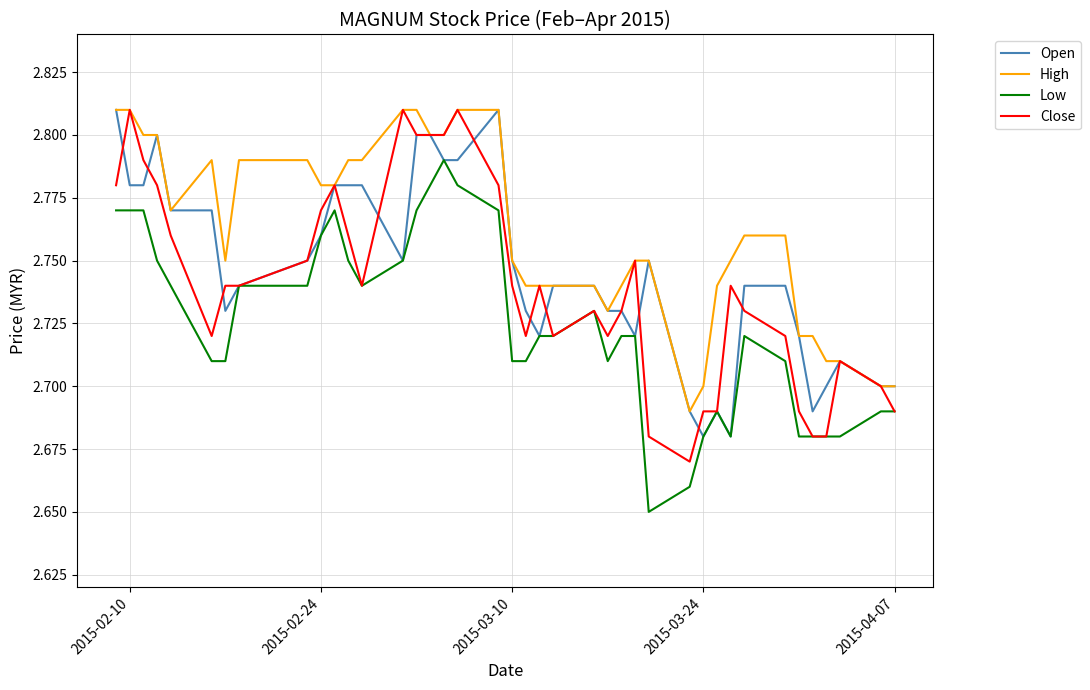

Which series has the largest total across all categories?

High